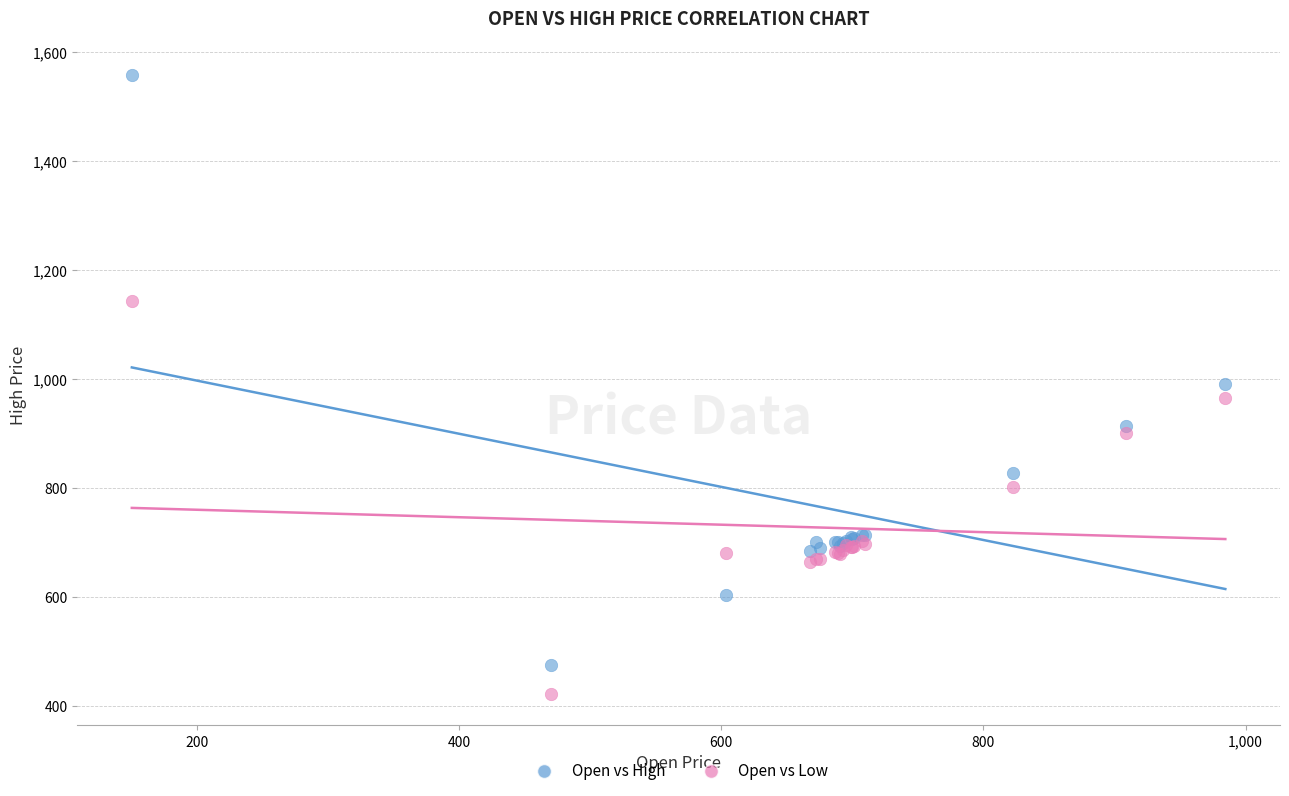

Which series contains the lowest Y value?

Open vs Low